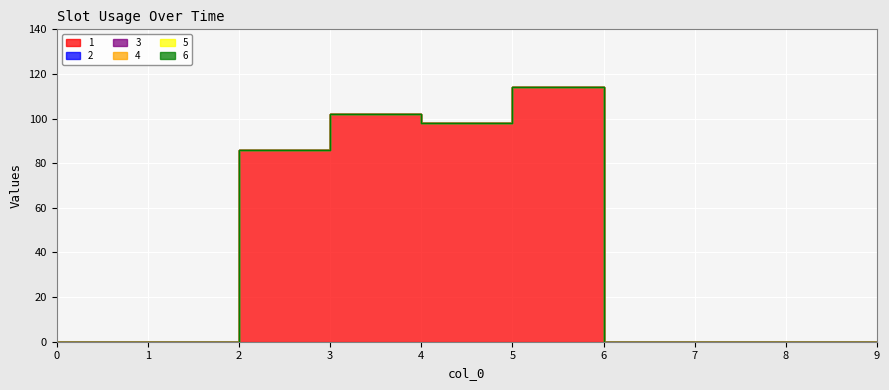

Is the value of 4 at 5 greater than the value of 5 at 3?

No